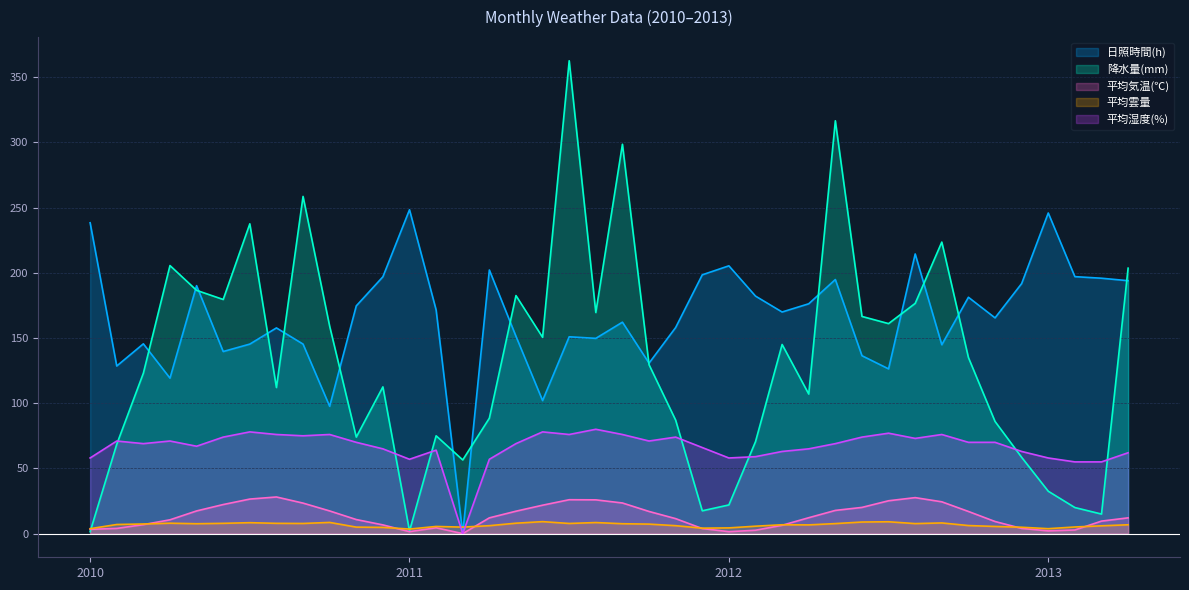

What is the greatest value displayed?

362.5